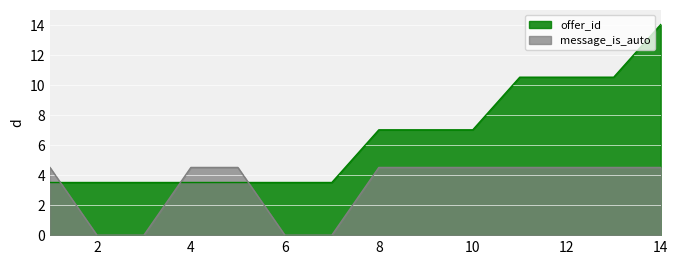

What is the sum of the offer_id values at 5 and 8?

10.5